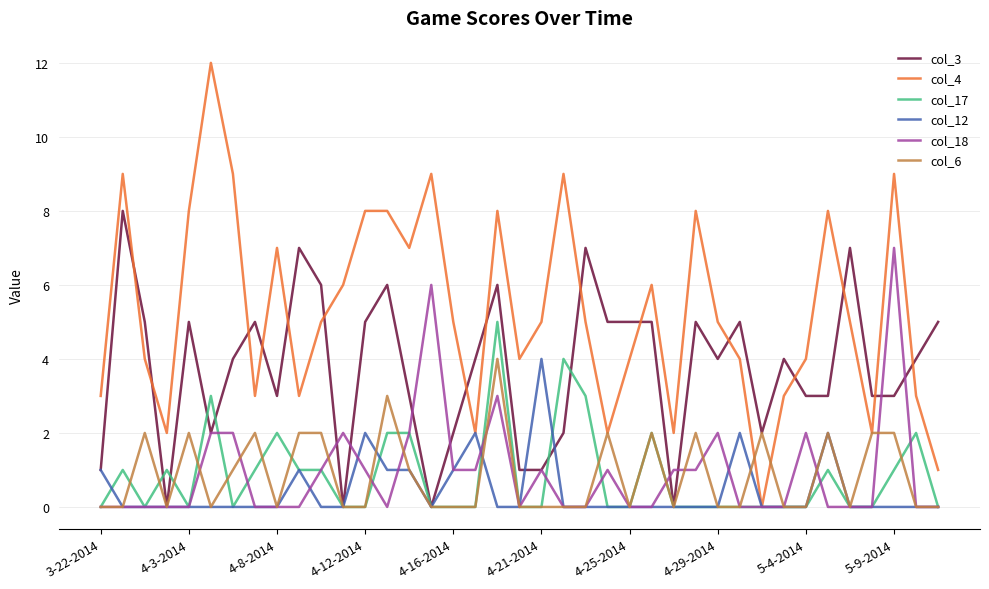

Reading left to right, extract all data points from this chart.

col_3: 1	8	5	0	5	2	4	5	3	7	6	0	5	6	3	0	2	4	6	1	1	2	7	5	5	5	0	5	4	5	2	4	3	3	7	3	3	4	5
col_4: 3	9	4	2	8	12	9	3	7	3	5	6	8	8	7	9	5	2	8	4	5	9	5	2	4	6	2	8	5	4	0	3	4	8	5	2	9	3	1
col_17: 0	1	0	1	0	3	0	1	2	1	1	0	0	2	2	0	0	0	5	0	0	4	3	0	0	2	0	0	0	0	0	0	0	1	0	0	1	2	0
col_12: 1	0	0	0	0	0	0	0	0	1	0	0	2	1	1	0	1	2	0	0	4	0	0	0	0	0	0	0	0	2	0	0	0	2	0	0	0	0	0
col_18: 0	0	0	0	0	2	2	0	0	0	1	2	1	0	2	6	1	1	3	0	1	0	0	1	0	0	1	1	2	0	0	0	2	0	0	0	7	0	0
col_6: 0	0	2	0	2	0	1	2	0	2	2	0	0	3	1	0	0	0	4	0	0	0	0	2	0	2	0	2	0	0	2	0	0	2	0	2	2	0	0